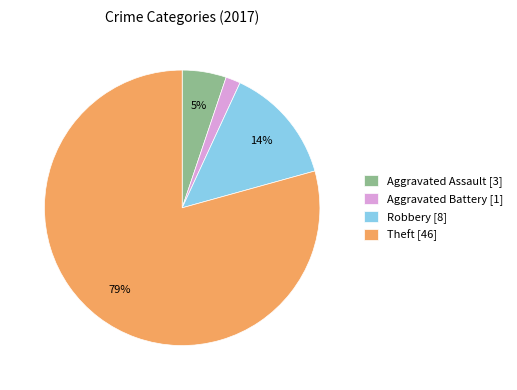

Rank the categories by value from highest to lowest.

Theft [46], Robbery [8], Aggravated Assault [3], Aggravated Battery [1]